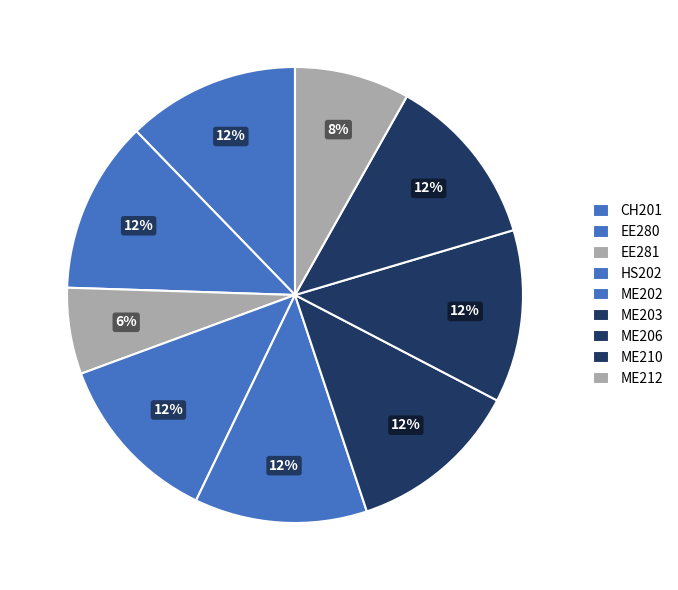

To the nearest percent, what is the difference between the largest and smallest slice percentages?

6%